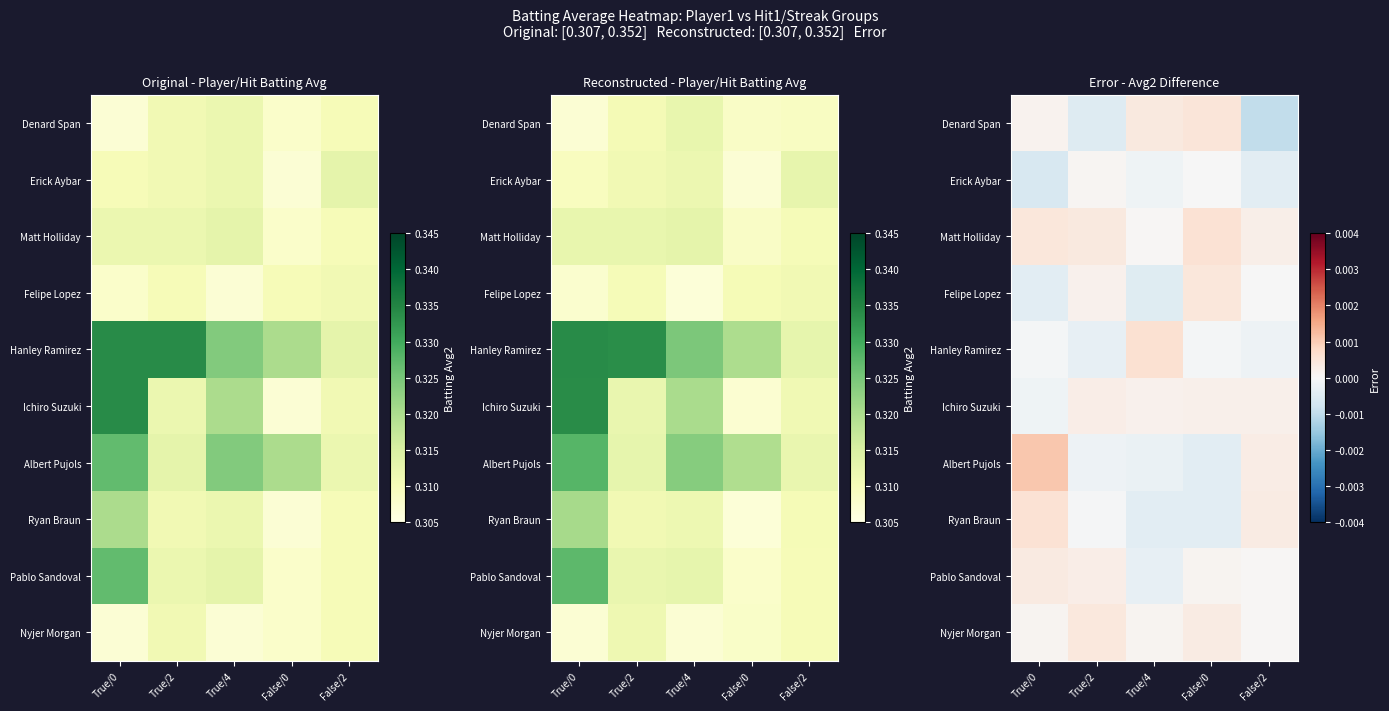

Rank the categories by Nyjer Morgan value from lowest to highest.

False/2, True/0, True/4, False/0, True/2